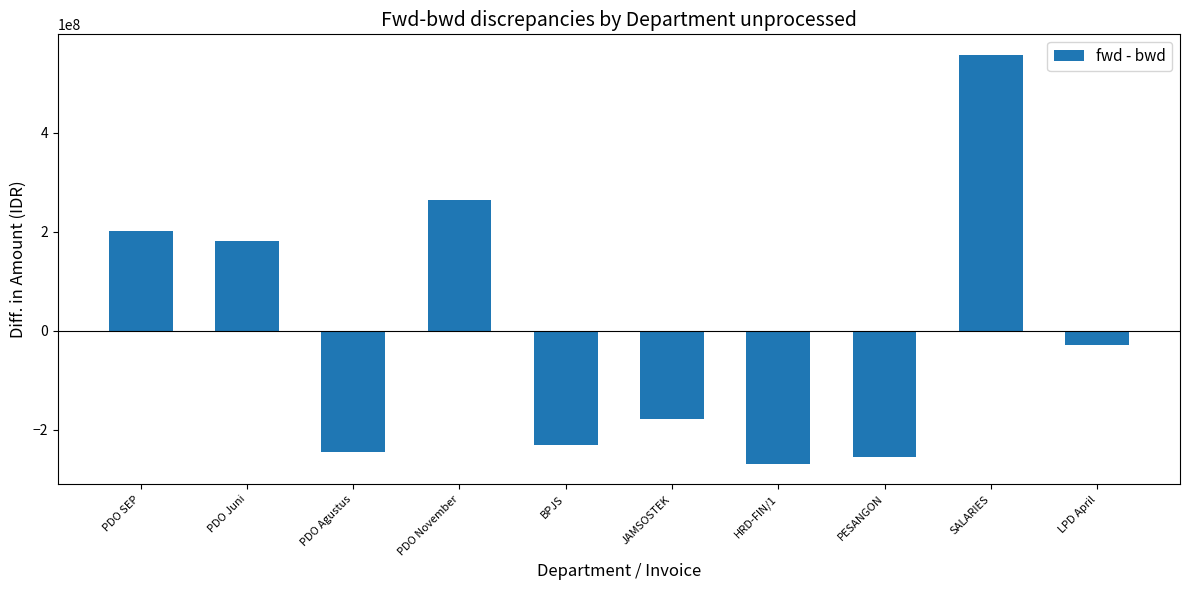

Reading right to left, what are all the values shown in this chart?

-28413828.7	557492260.3	-255503175.7	-268696128.7	-177302116.7	-231211339.7	265119499.3	-245098451.7	180972103.3	202641178.6